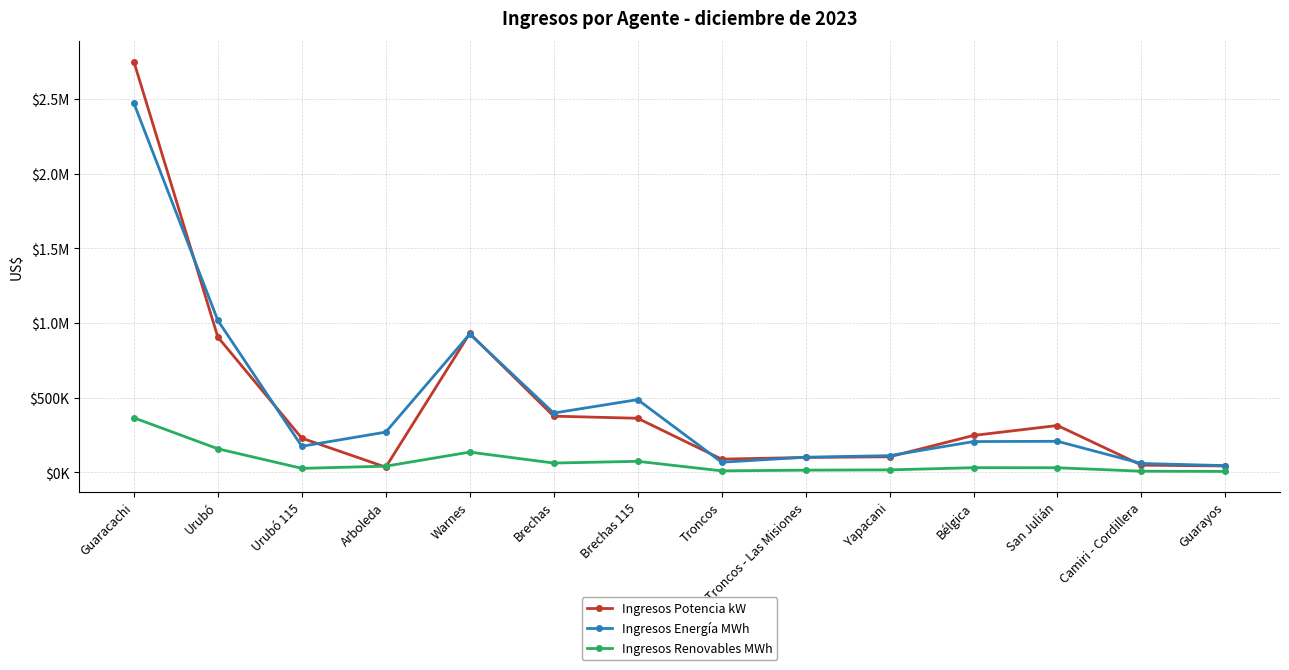

The value of Ingresos Potencia kW at Troncos - Las Misiones is 100314.1. True or false?

True